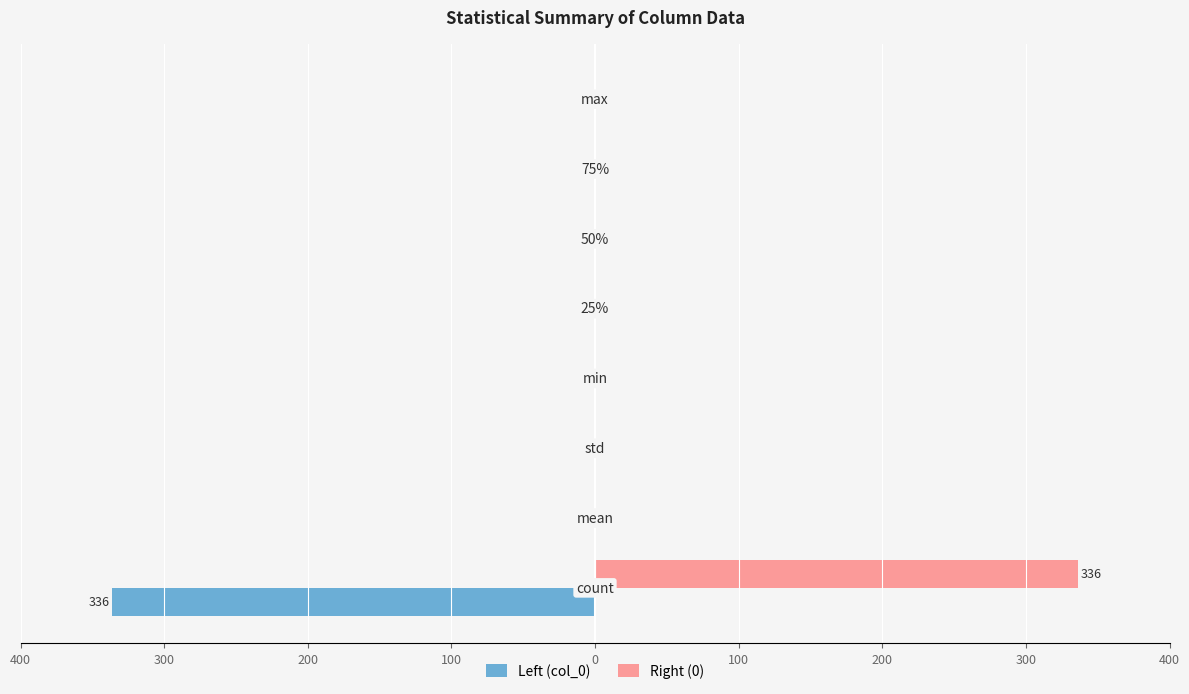

How many bars are there in total?

16